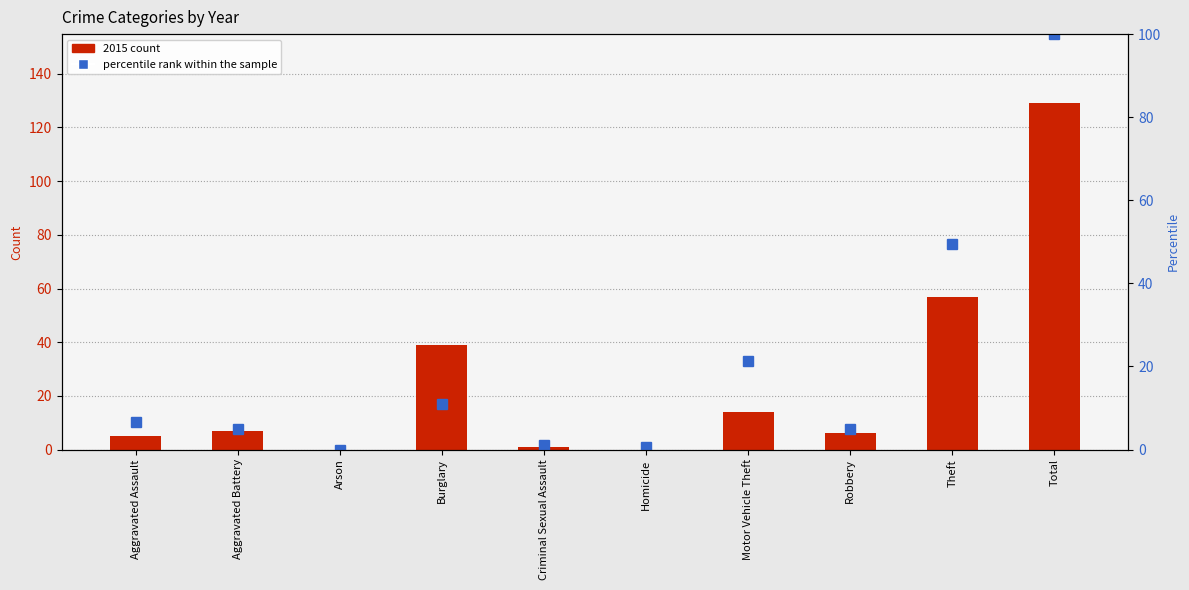

At which category does the chart reach its minimum across all series?

Arson